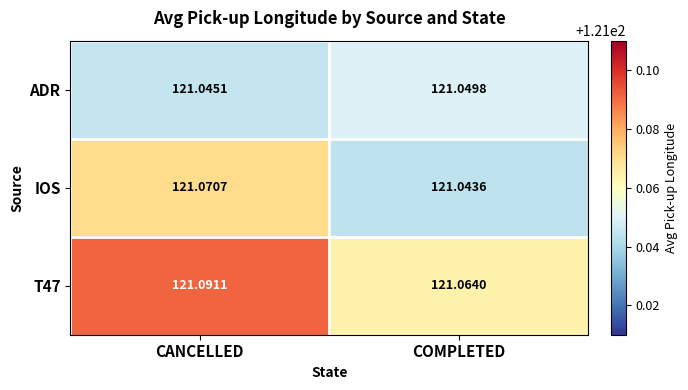

At which category is the sum across all series the highest?

CANCELLED